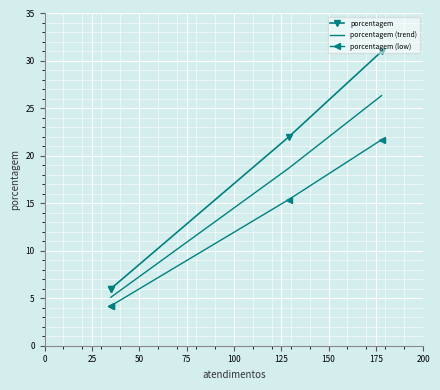

What is the value of the porcentagem point at the 4th from the left?

6.0